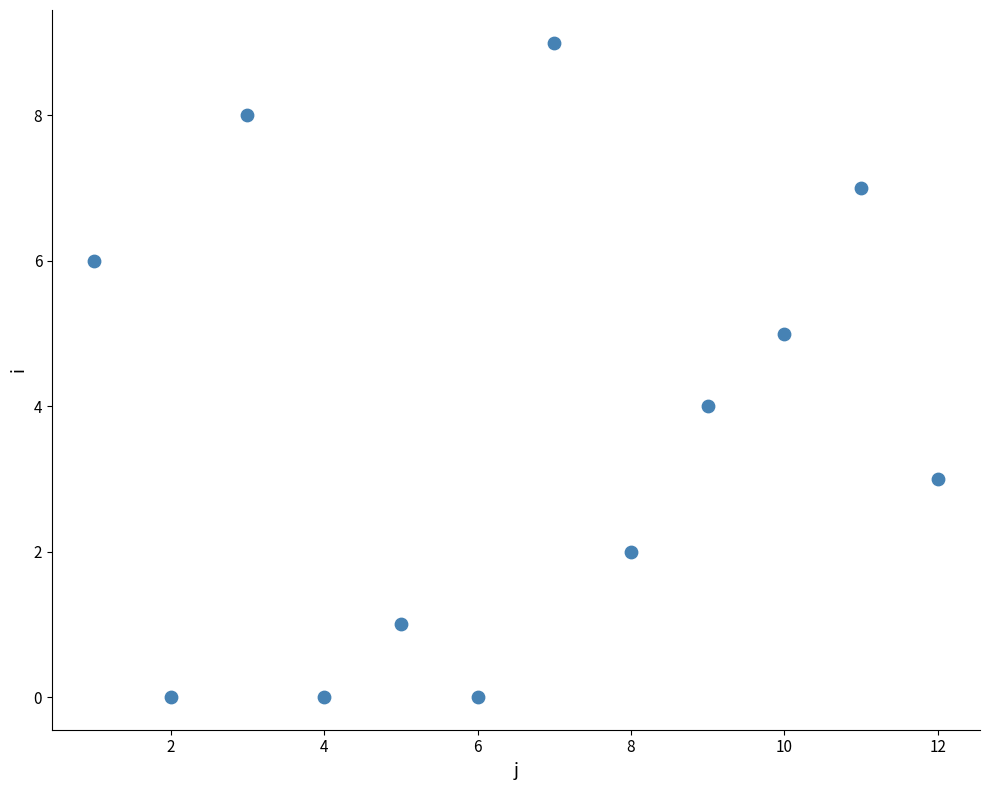

What is the average X value?

6